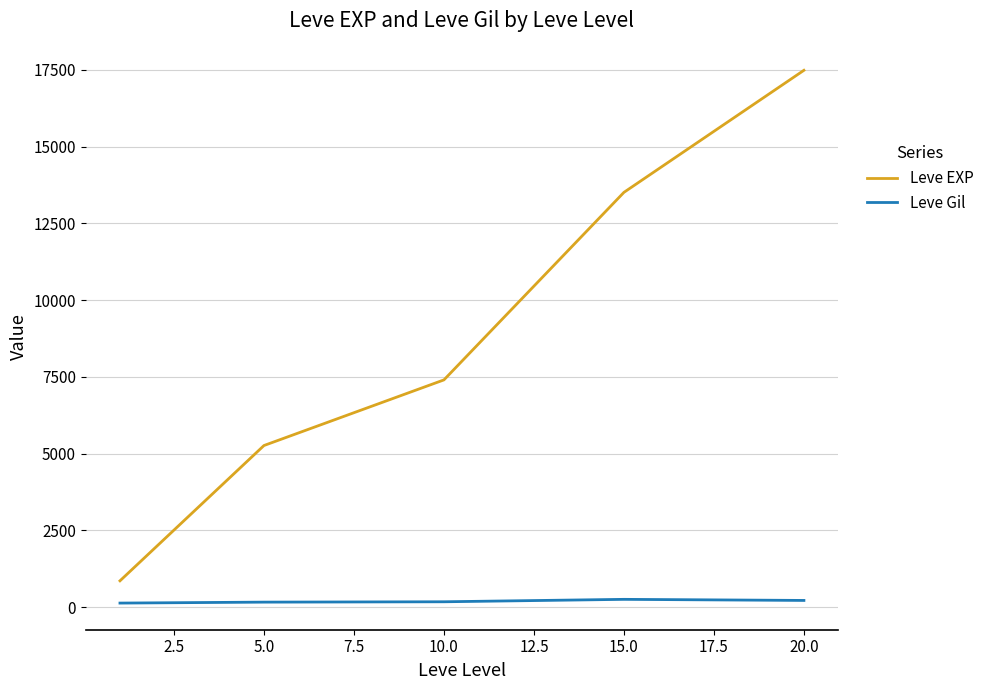

List the series in order of their overall mean, lowest first.

Leve Gil, Leve EXP